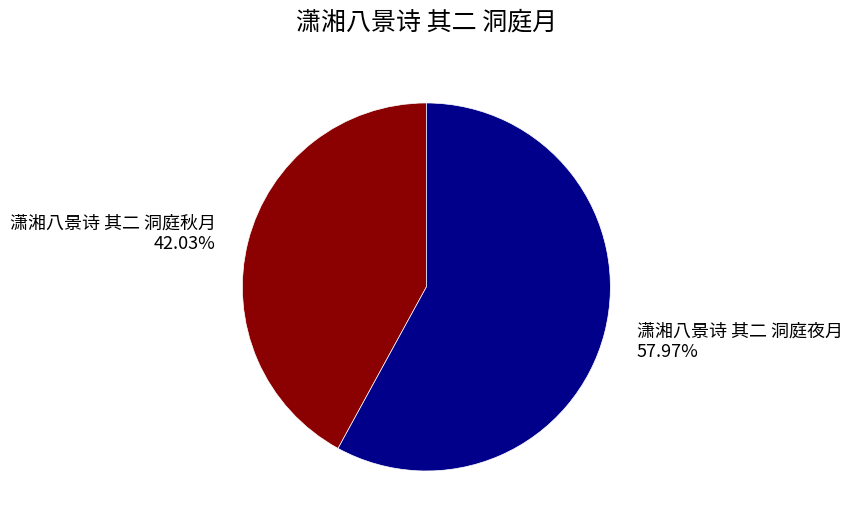

Between 潇湘八景诗 其二 洞庭夜月 57.97% and 潇湘八景诗 其二 洞庭秋月 42.03%, which is larger?

潇湘八景诗 其二 洞庭夜月 57.97%